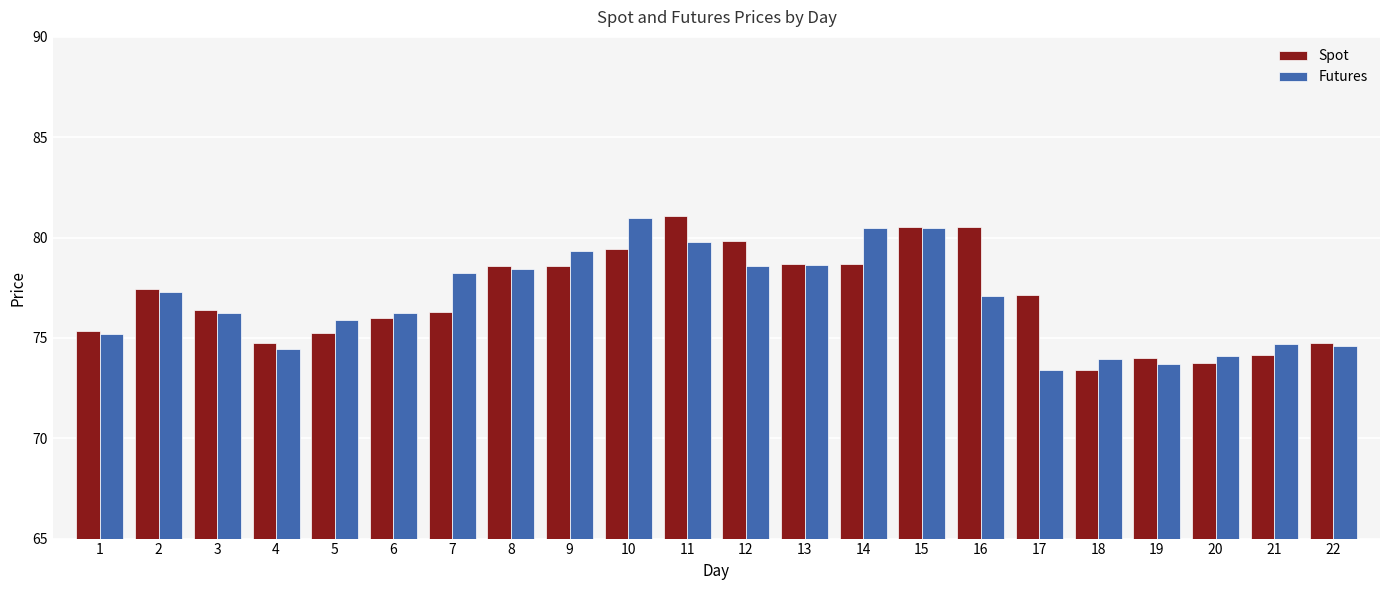

What is the lowest value of the Spot series?

73.4